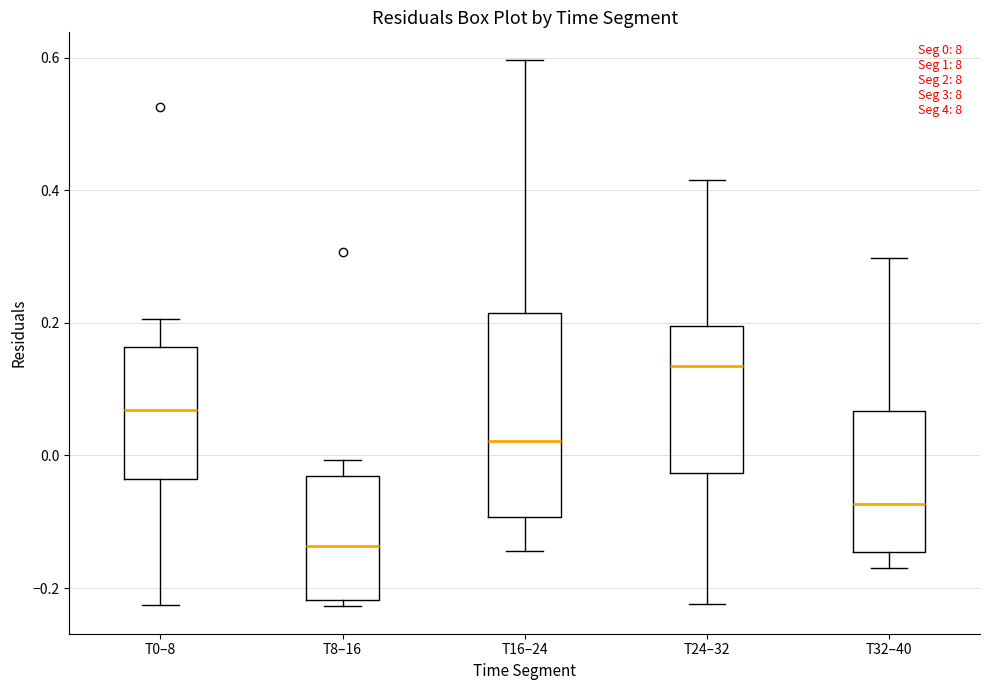

Which box is the tallest, from its lower edge to its upper edge?

T16–24